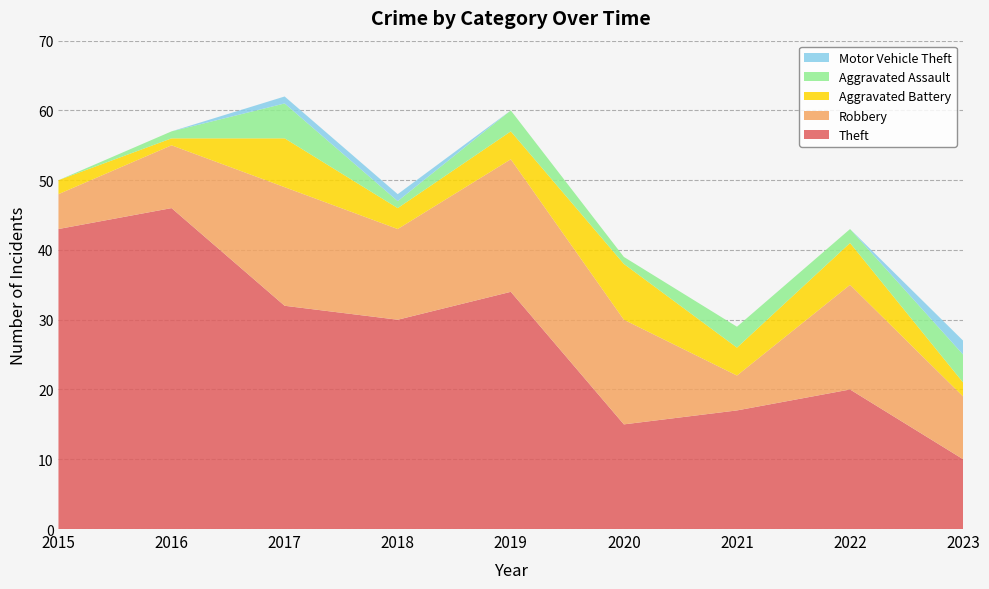

Is it true that Theft equals 32 at 2017?

True